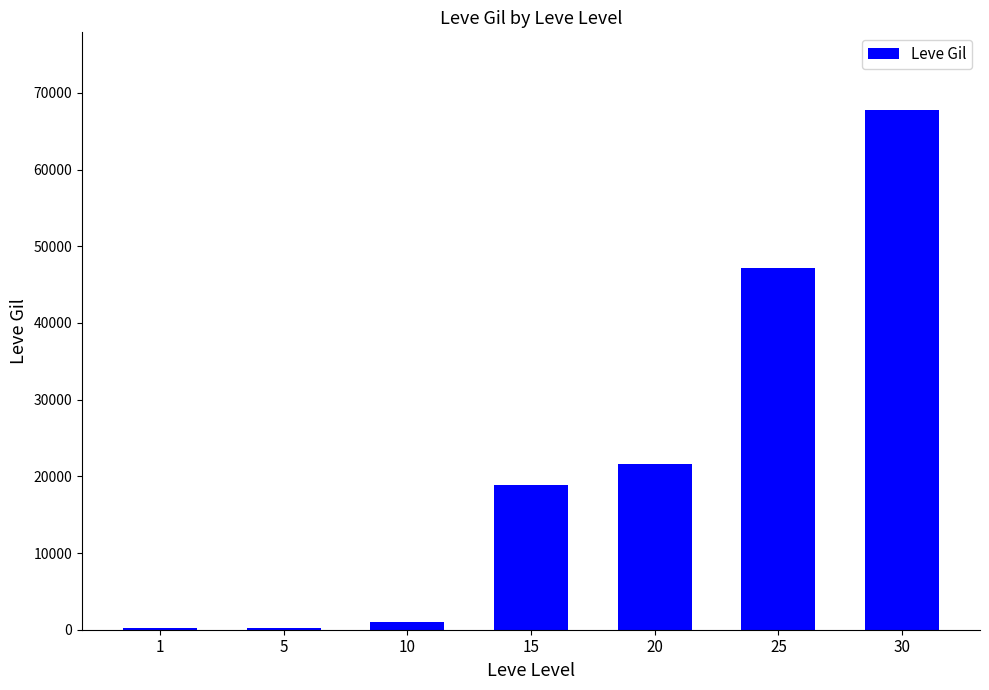

Are the bars horizontal?

No